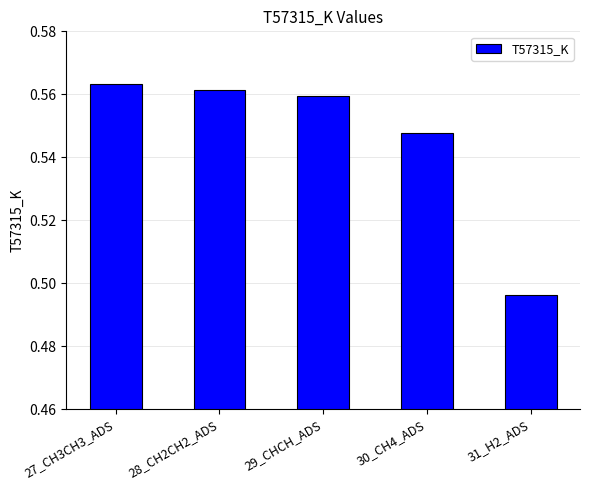

What is the sum of the values at 30_CH4_ADS and 31_H2_ADS?

1.0